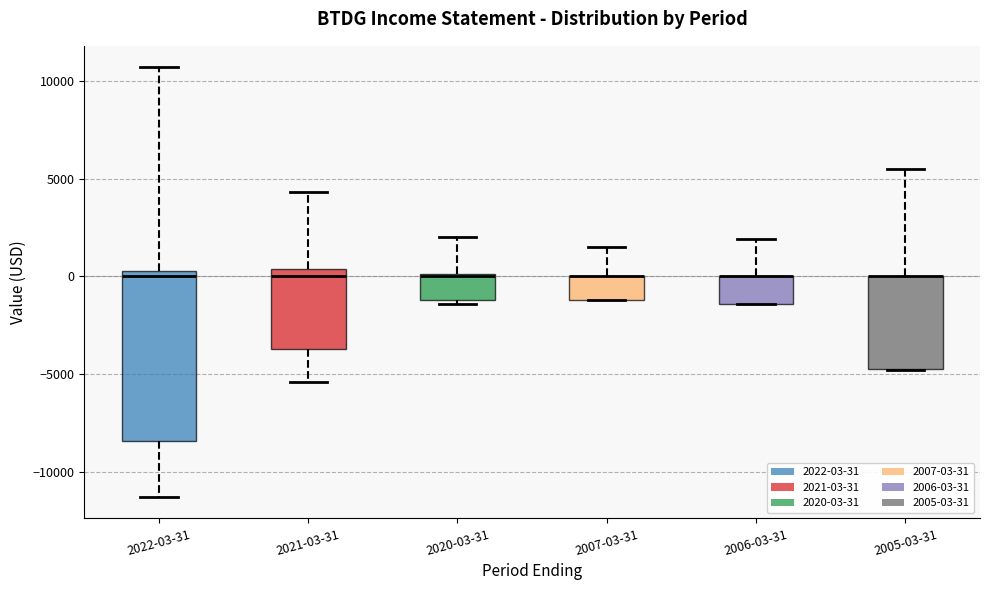

Comparing the boxes themselves (not the whiskers), which one is the tallest?

2022-03-31